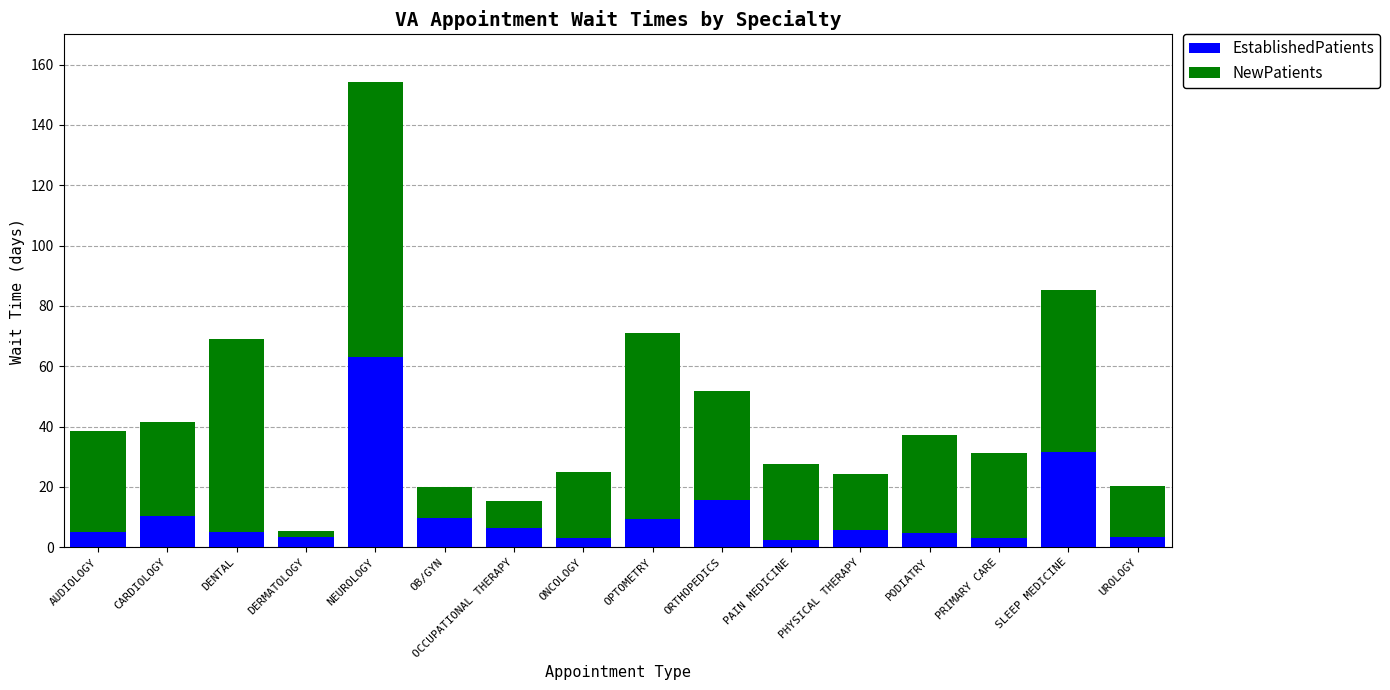

Does the chart contain stacked bars?

Yes